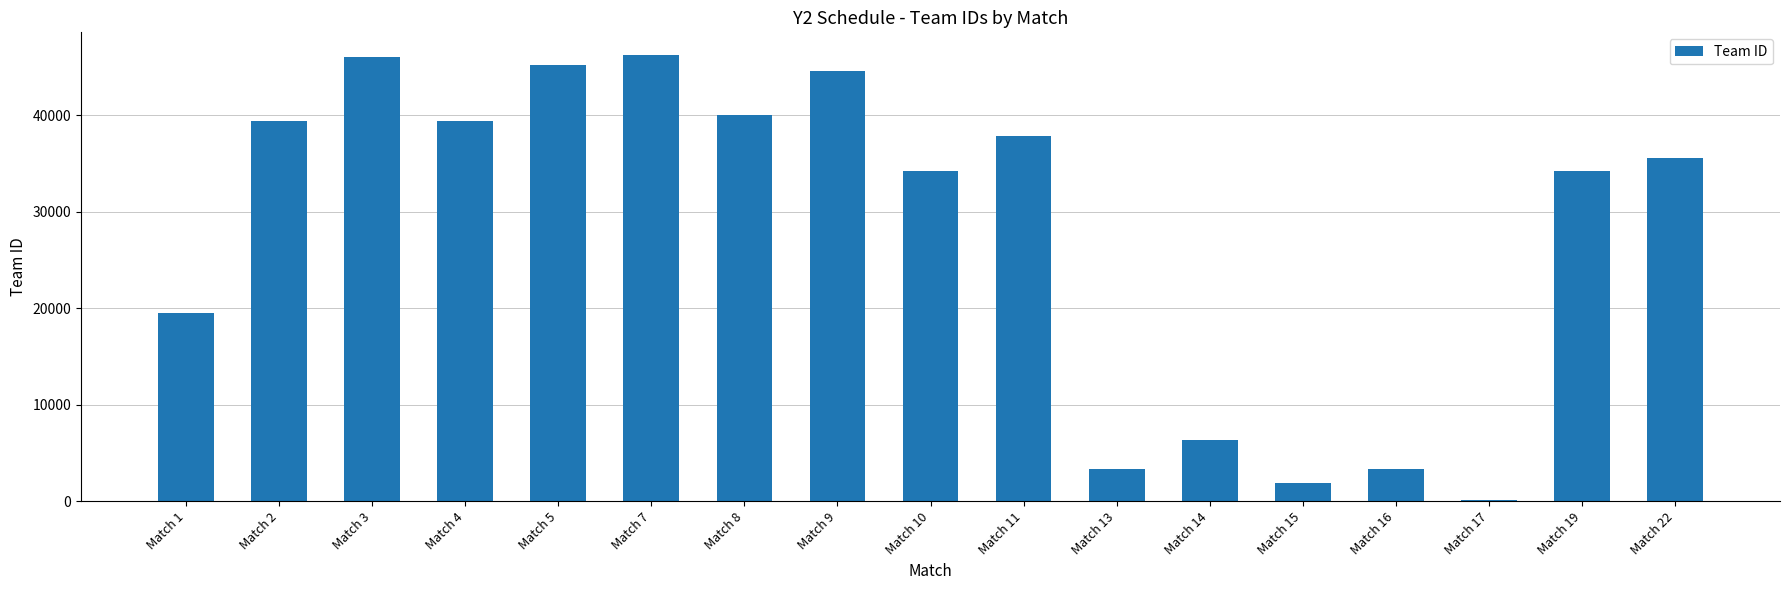

What is the greatest value displayed?

46299